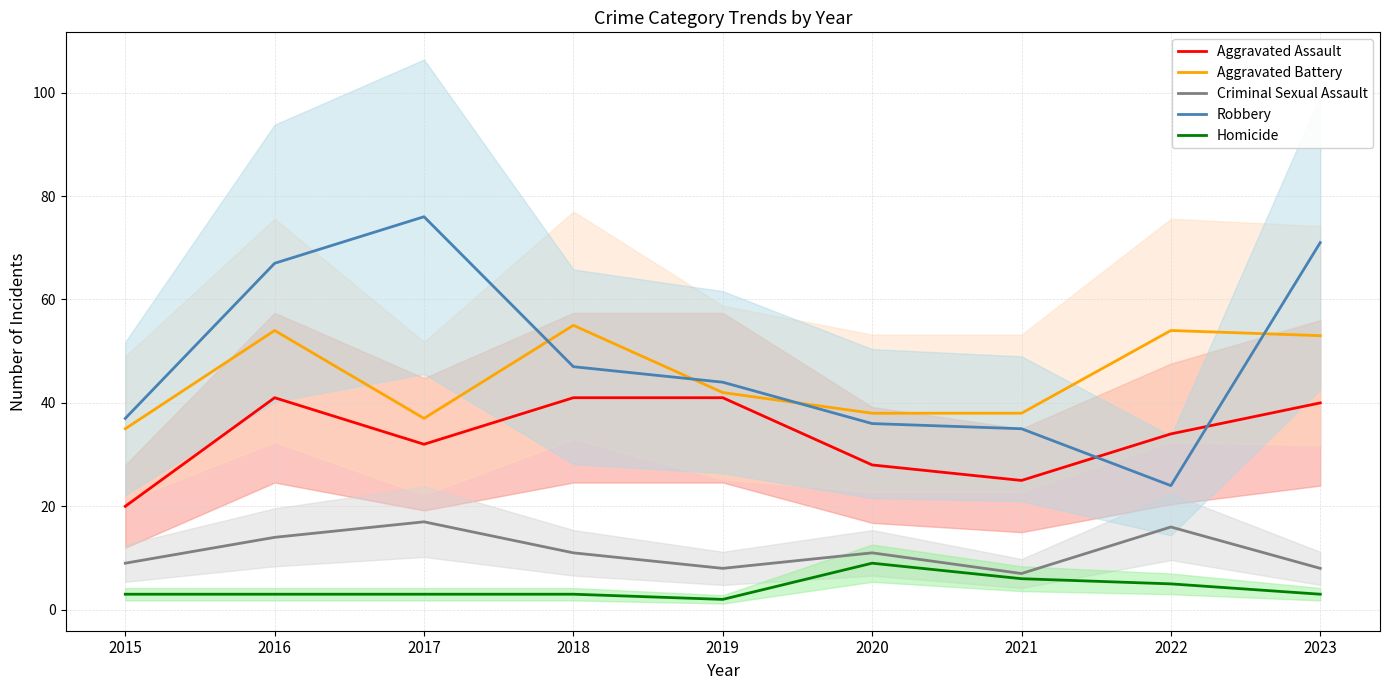

What is the difference between the second highest and minimum values in the Aggravated Battery series?

19